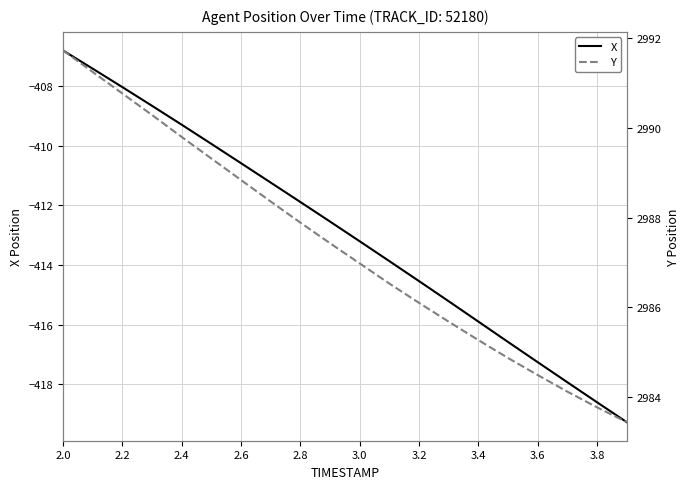

True or false: X and Y intersect in this chart.

False